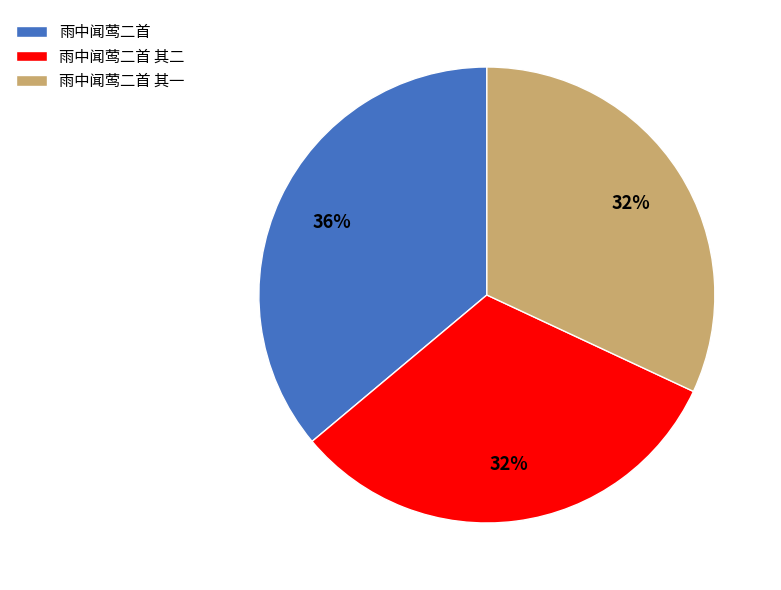

Is there any slice that represents more than half of the pie?

No